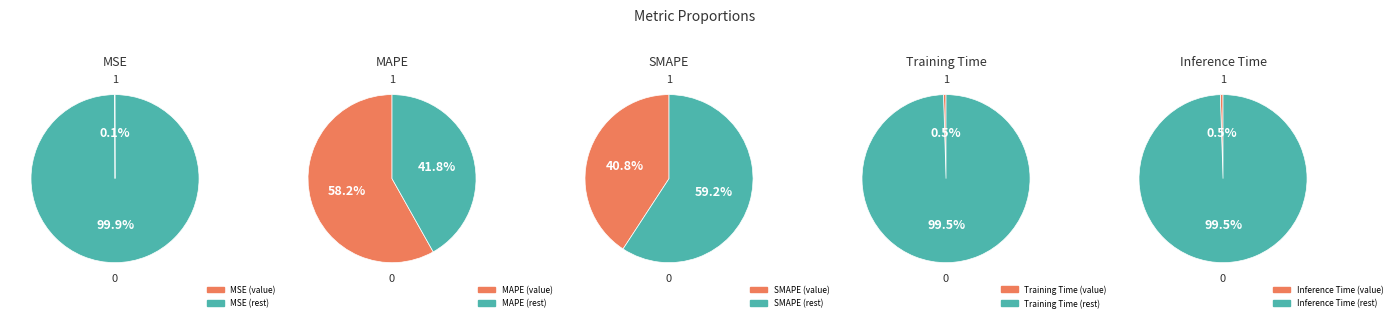

Rank the categories by value from highest to lowest.

MAPE, SMAPE, Inference Time, Training Time, MSE